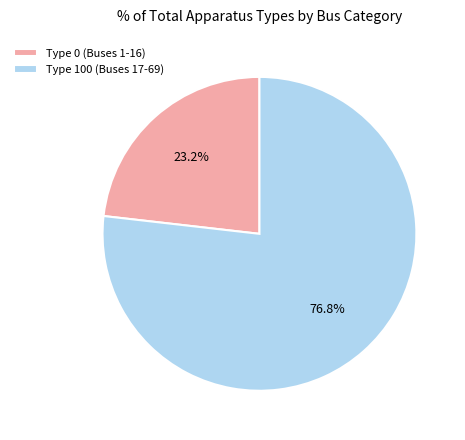

How many slices are in this pie chart?

2